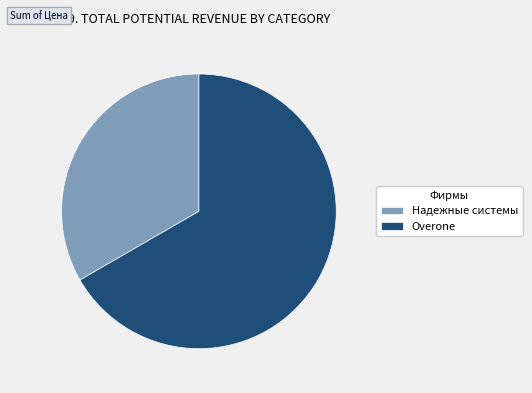

Which slice represents more than half of the pie?

Overone